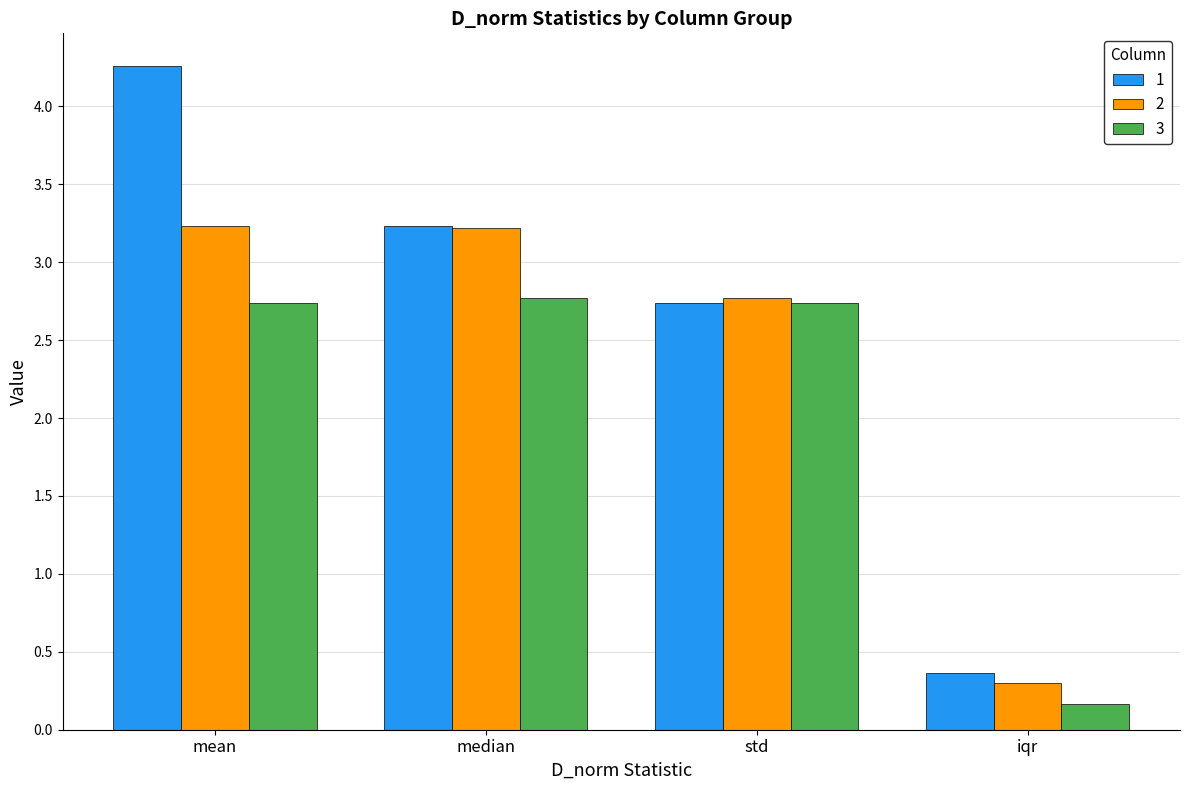

List the series in order of their overall mean, lowest first.

3, 2, 1